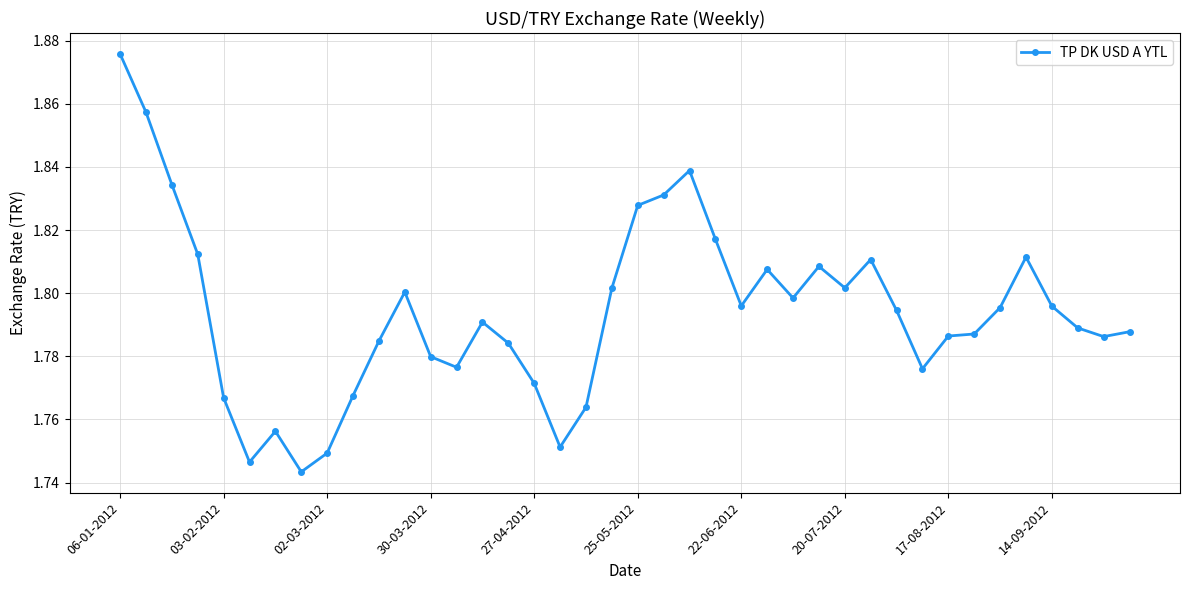

True or false: there are more than 1 points higher than both neighbors.

True